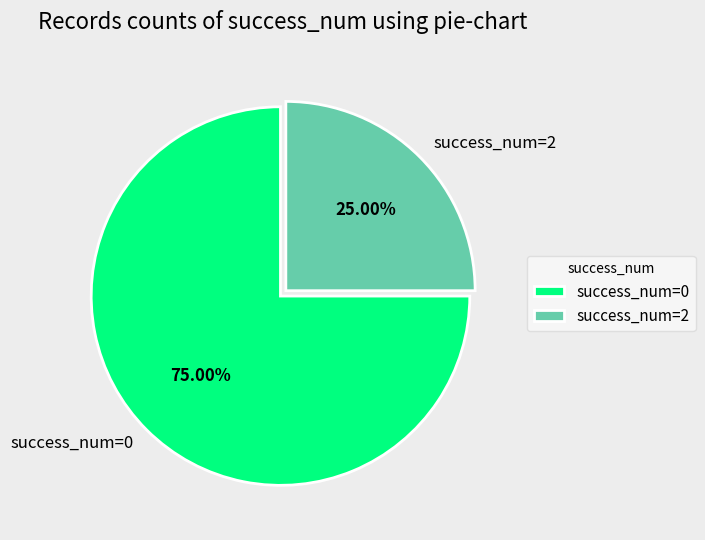

Combined, do success_num=0 and success_num=2 account for over 50%?

Yes